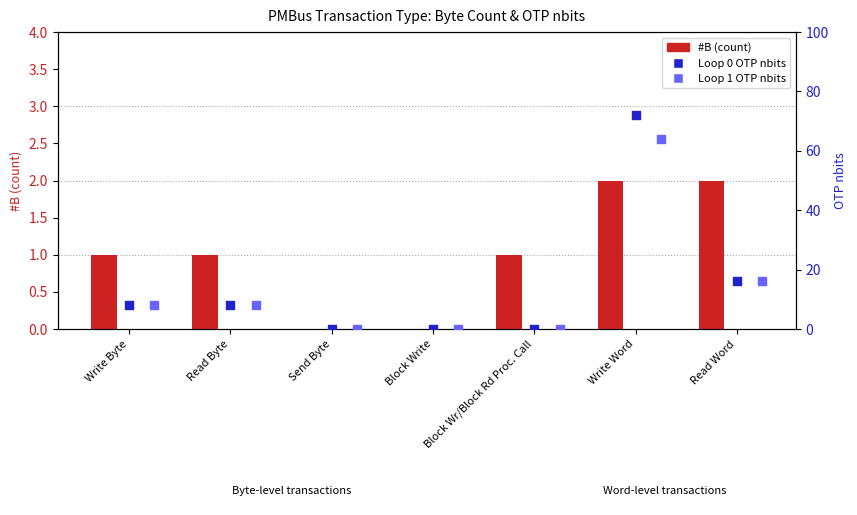

At which category is the sum across all series the highest?

Write Word